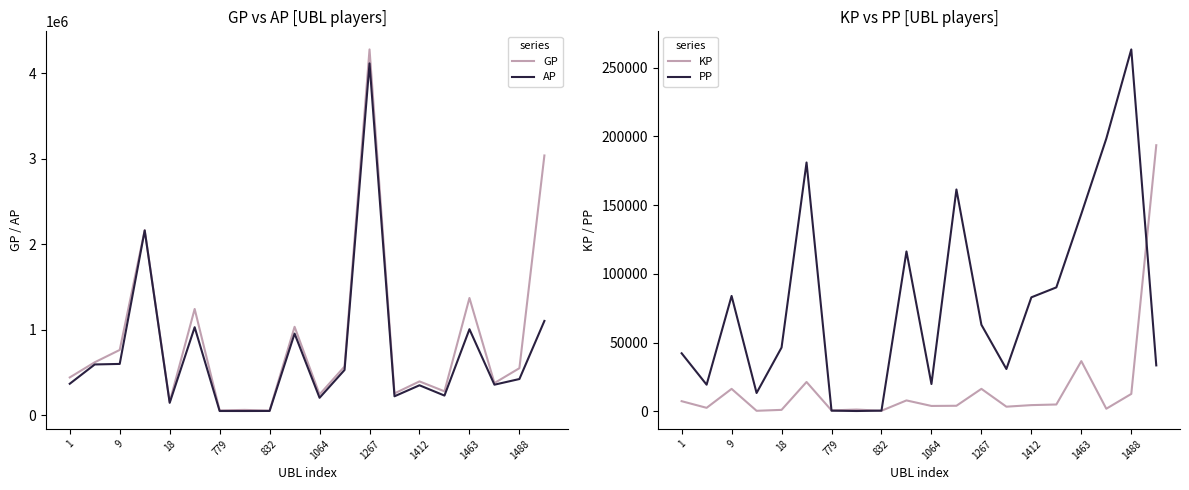

True or false: KP has more than 0 interior local peaks.

True